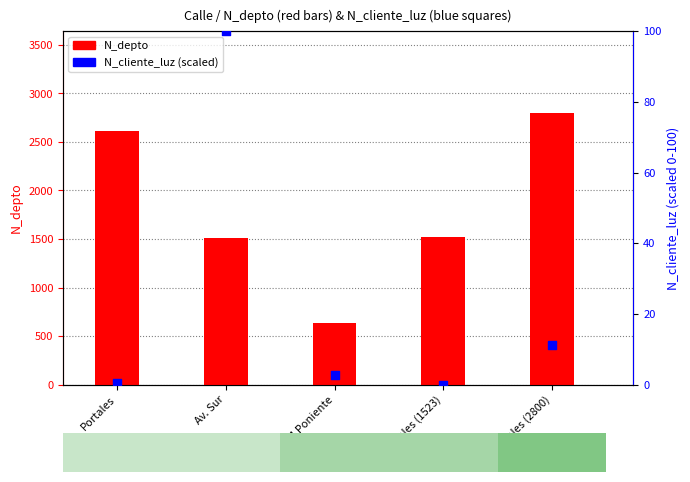

Which series has the widest spread of Y values?

N_depto